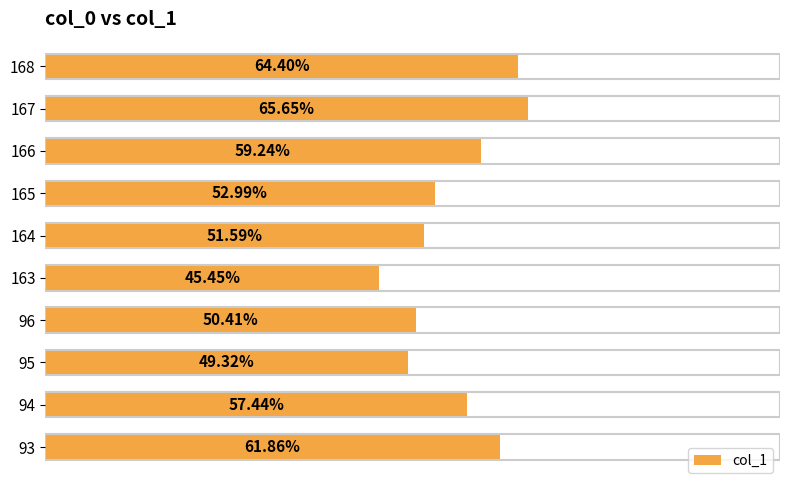

List the labels in order of value, smallest first.

163, 95, 96, 164, 165, 94, 166, 93, 168, 167